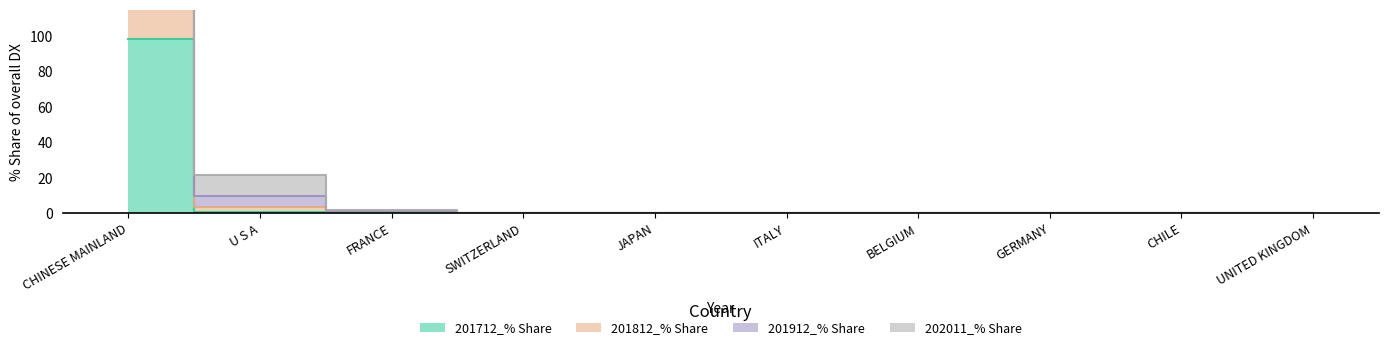

Rank the categories by 201912_% Share value from lowest to highest.

JAPAN, UNITED KINGDOM, CHILE, GERMANY, BELGIUM, SWITZERLAND, ITALY, FRANCE, U S A, CHINESE MAINLAND